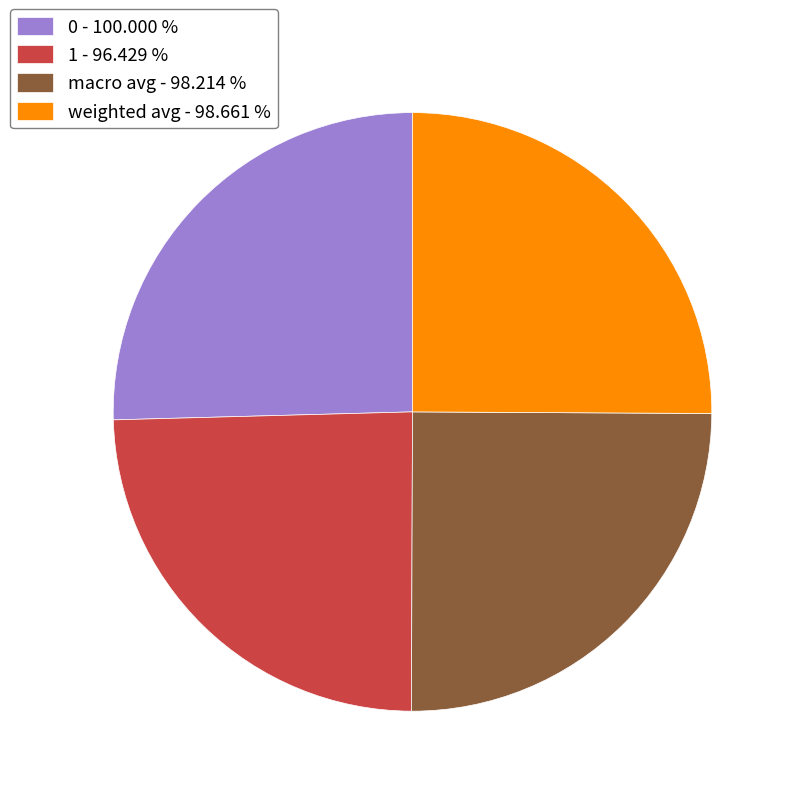

How many segments does this pie chart have?

4